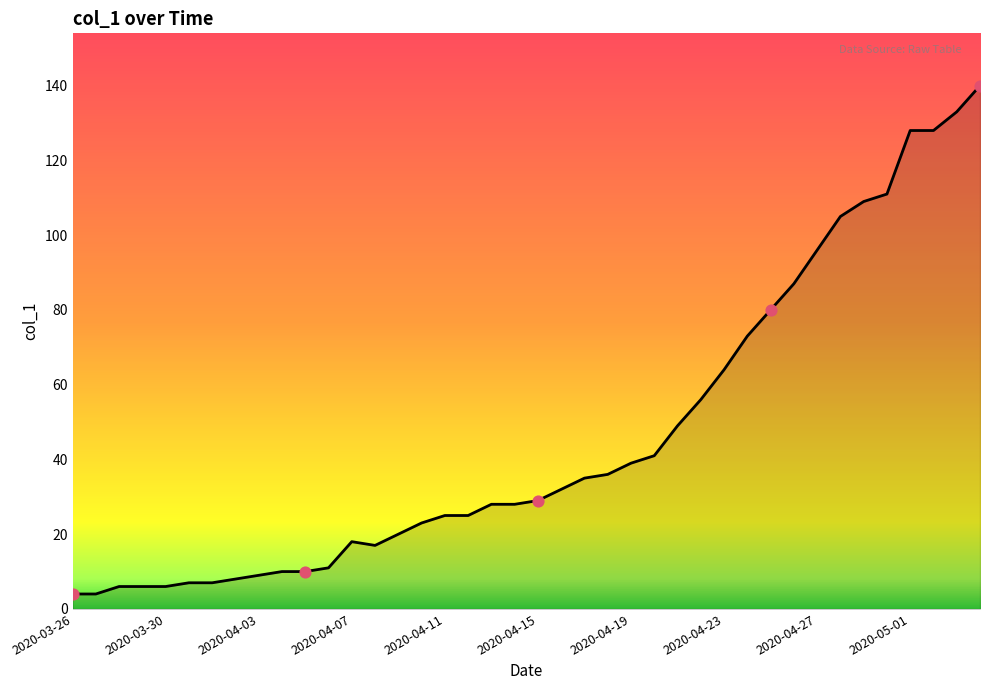

What is the maximum value shown in the chart?

140